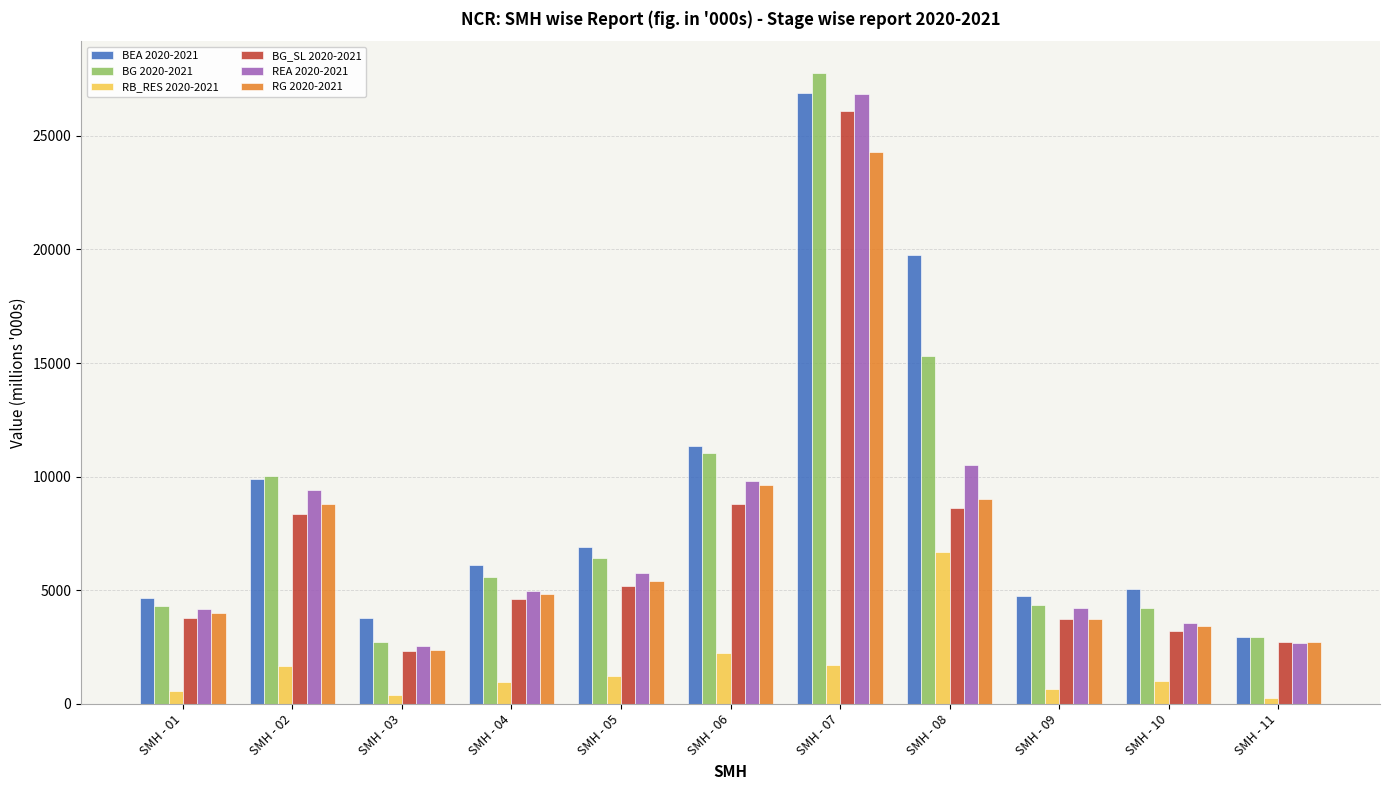

The value of RB_RES 2020-2021 at SMH - 08 is 6665.8. True or false?

True